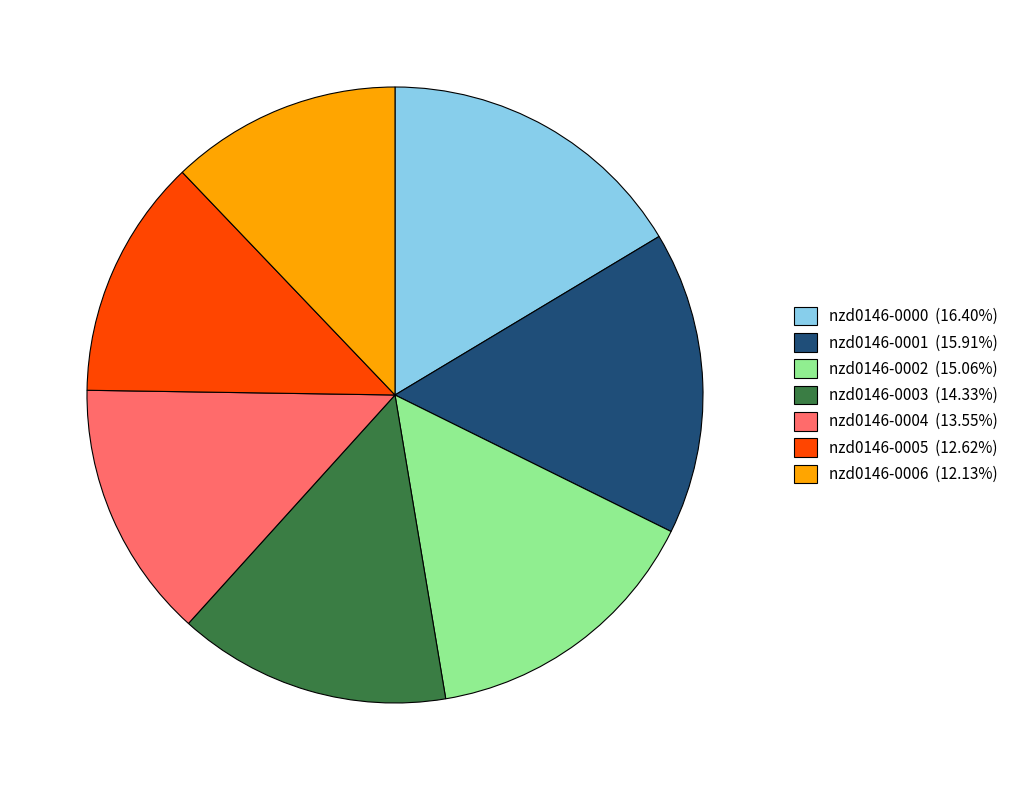

True or false: nzd0146-0003 accounts for 14% of the total.

True